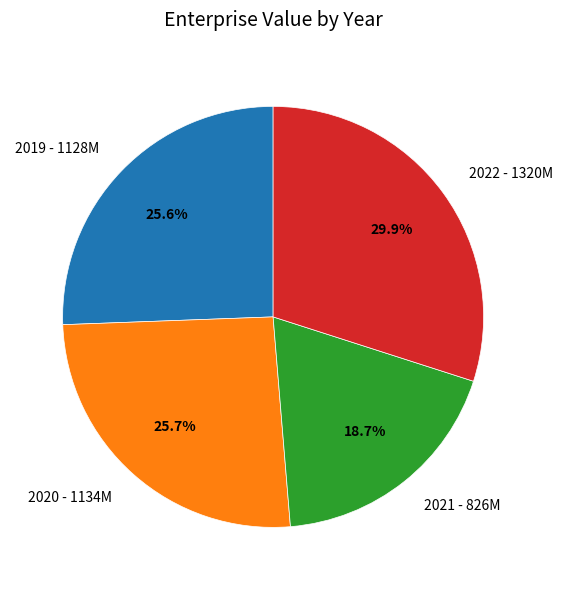

Does any single category account for the majority?

No